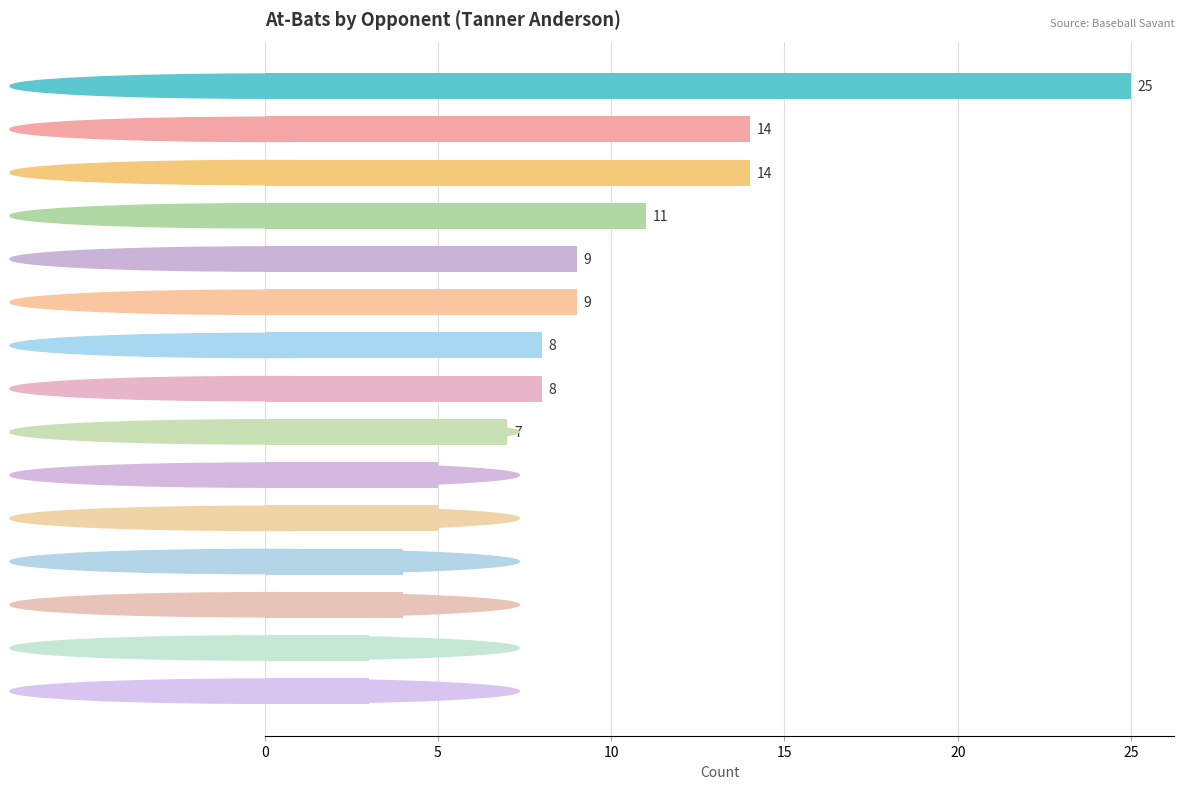

Are the bars horizontal?

Yes